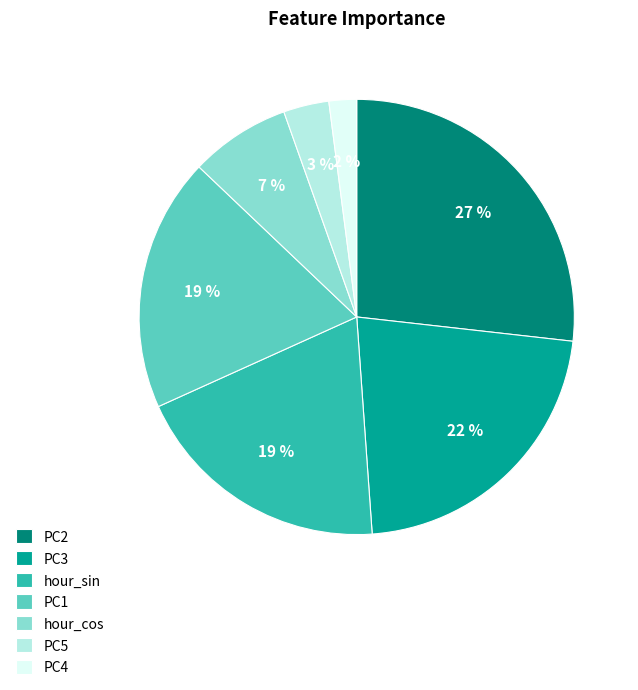

To the nearest percent, what portion does PC4 represent?

2%